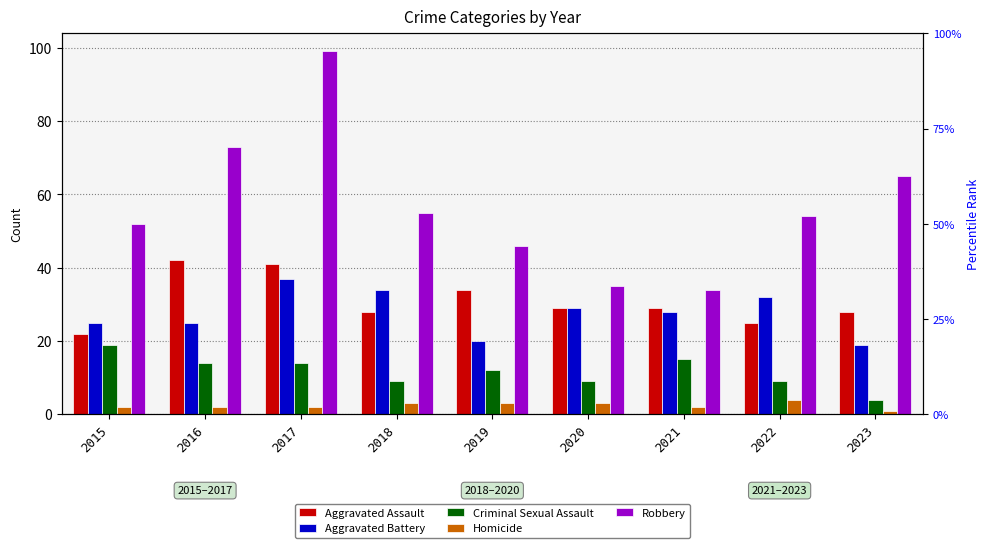

Reading right to left, list all the values displayed in this chart.

Aggravated Assault: 28	25	29	29	34	28	41	42	22
Aggravated Battery: 19	32	28	29	20	34	37	25	25
Criminal Sexual Assault: 4	9	15	9	12	9	14	14	19
Homicide: 1	4	2	3	3	3	2	2	2
Robbery: 65	54	34	35	46	55	99	73	52